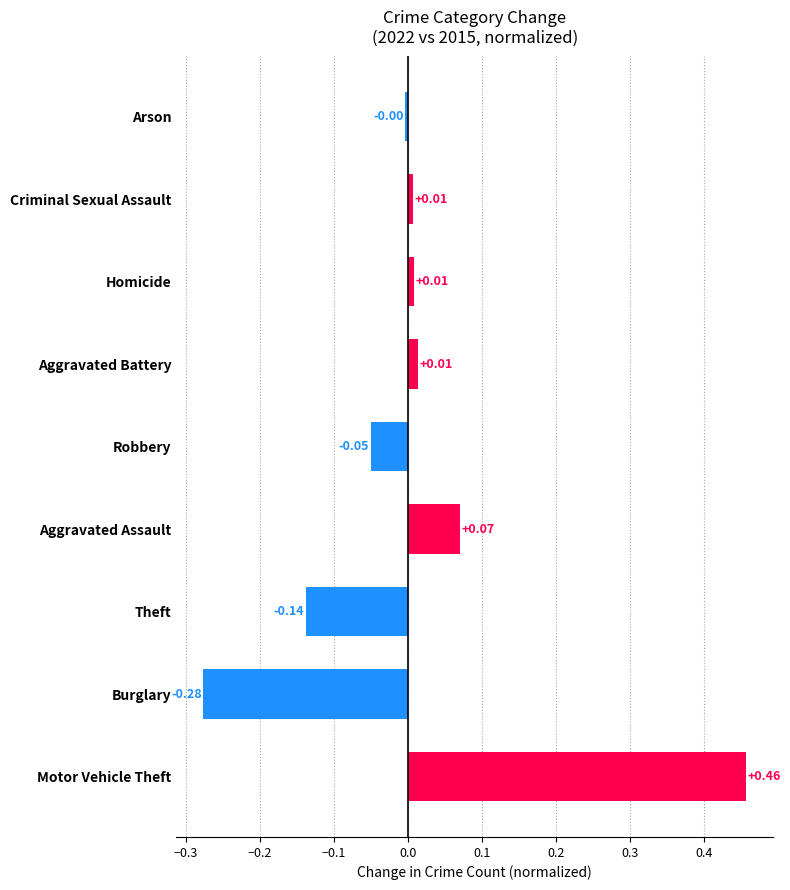

How many bars are there in total?

9